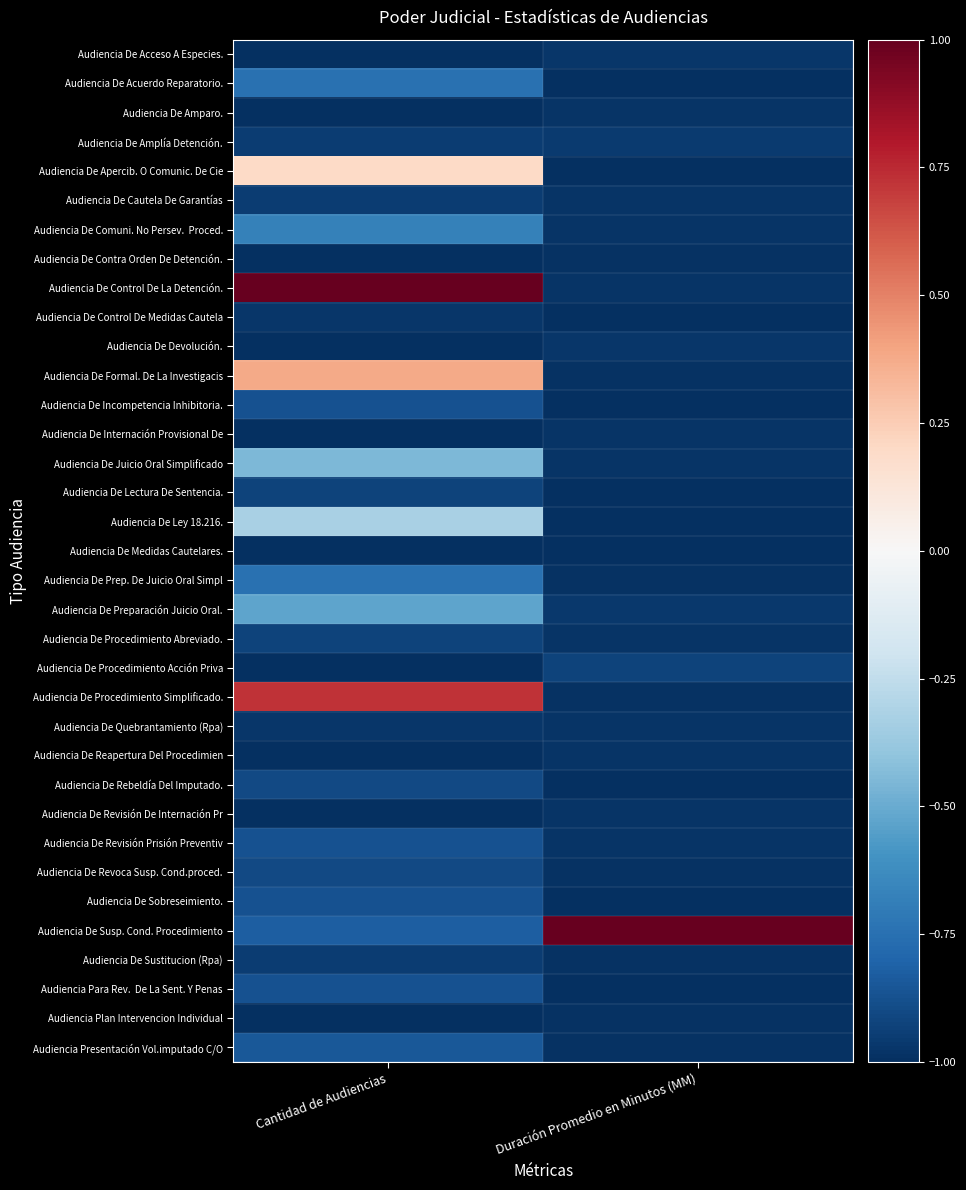

At how many categories does at least one series exceed 0?

2